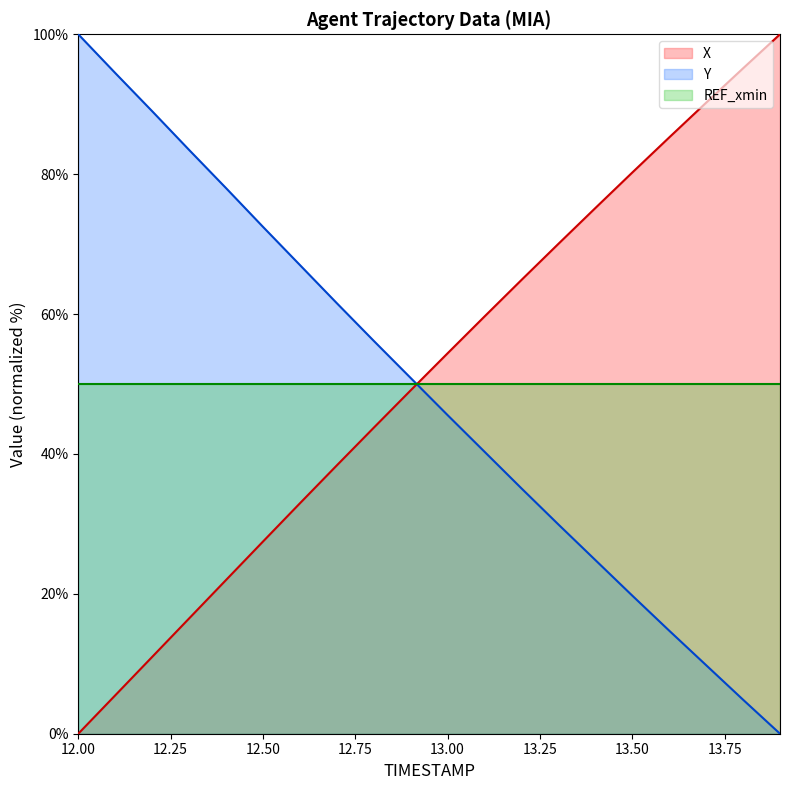

Between 12.4 and 12.9, which series saw the biggest shift?

Y